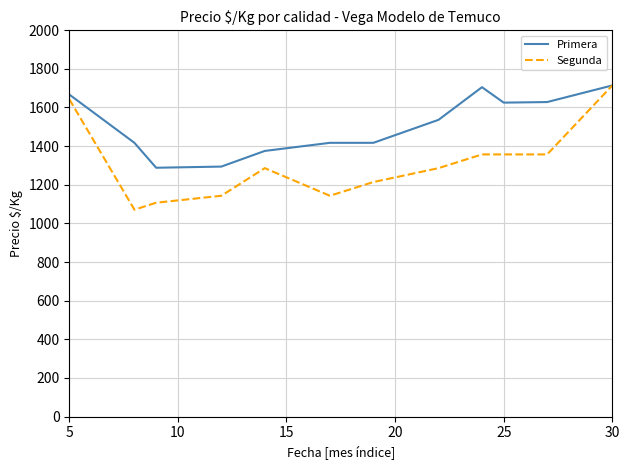

Which series has the largest total across all categories?

Primera